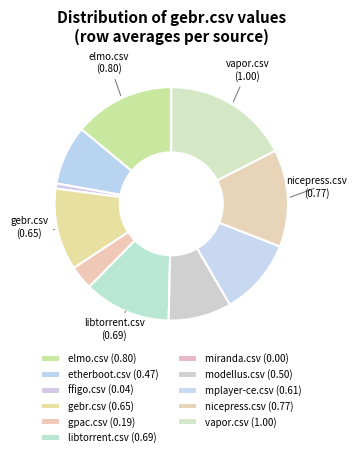

How many slices are in this pie chart?

11